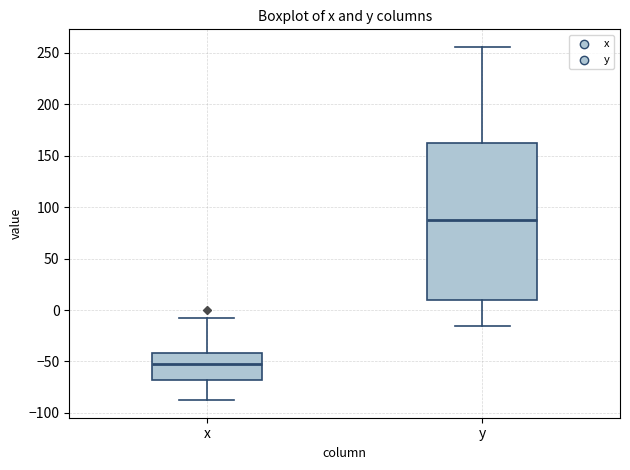

Where does the median line of the box for y sit on the y-axis? The values are not printed on the chart, so give them approximately, as read against the axis.

85